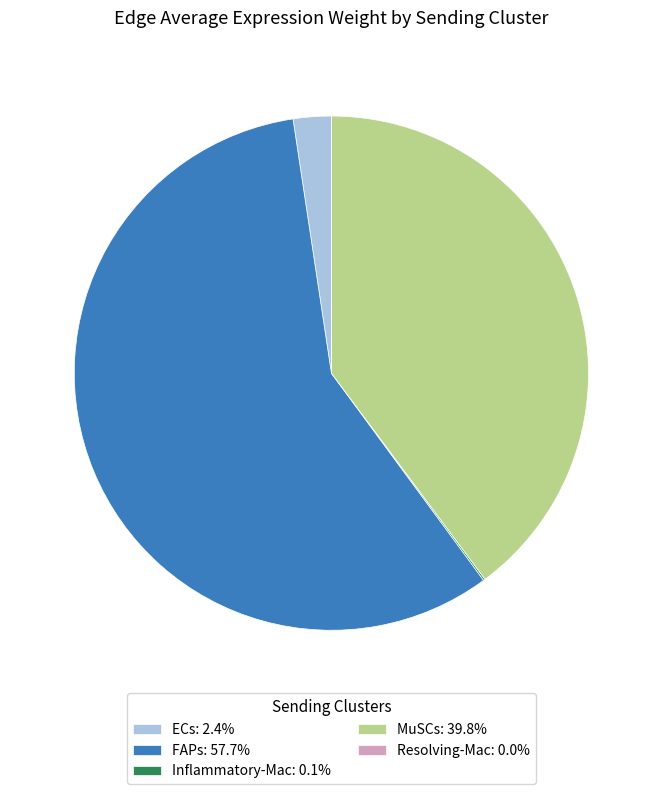

What is the ratio of the value at MuSCs: 39.8% to the value at FAPs: 57.7%?

0.7